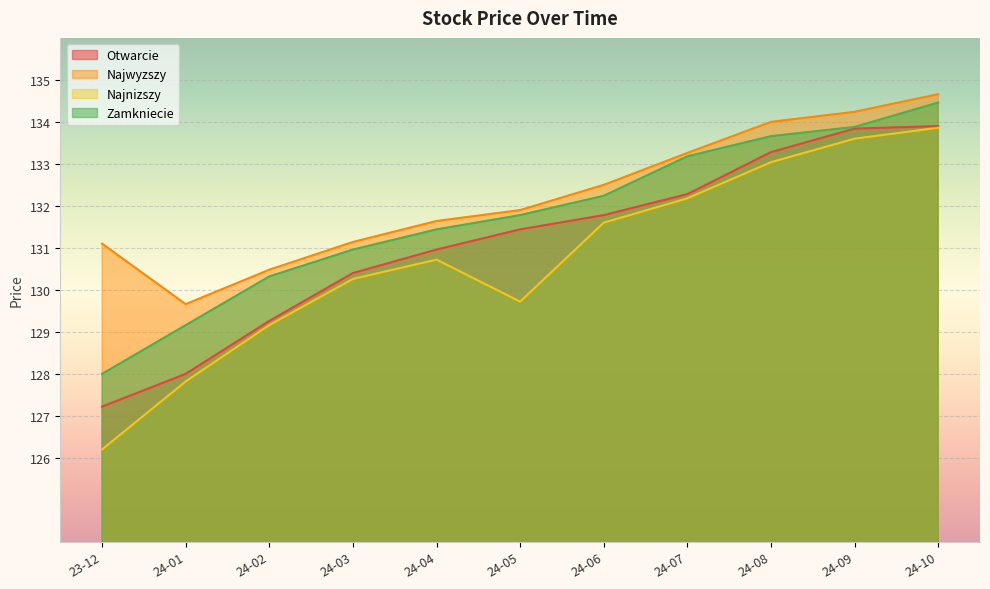

What is the maximum value shown in the chart?

134.7